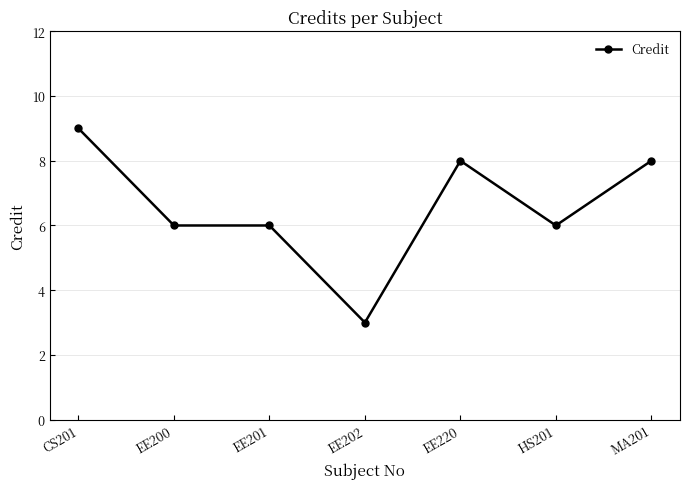

What is the label of the 5th point from the left?

EE220